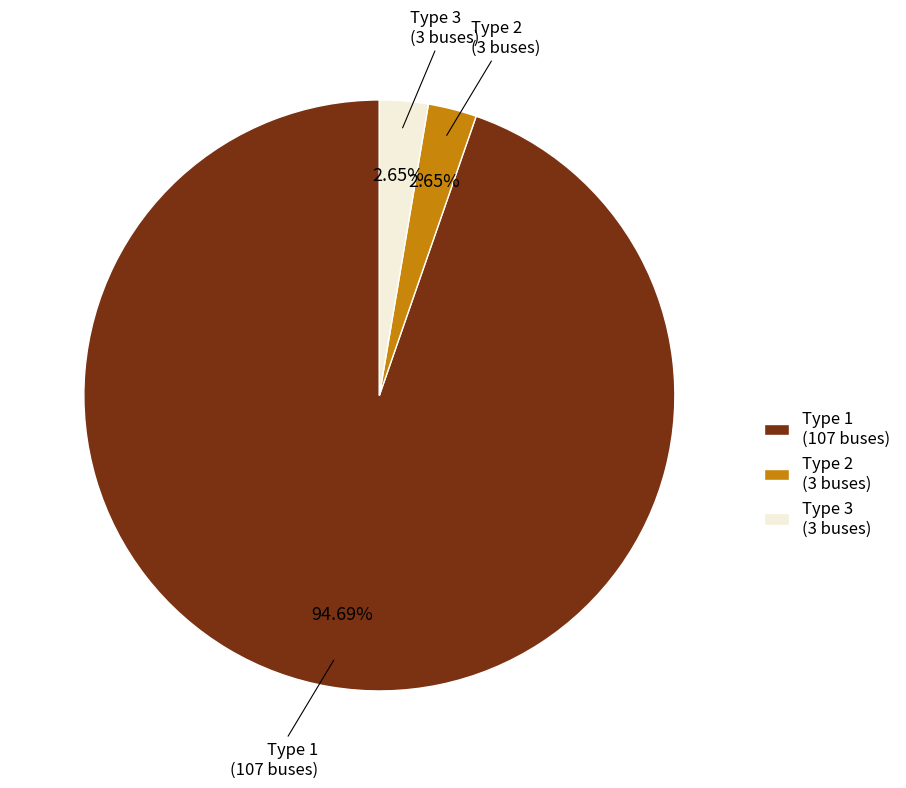

What is the largest slice in the pie chart?

Type 1 (107 buses)